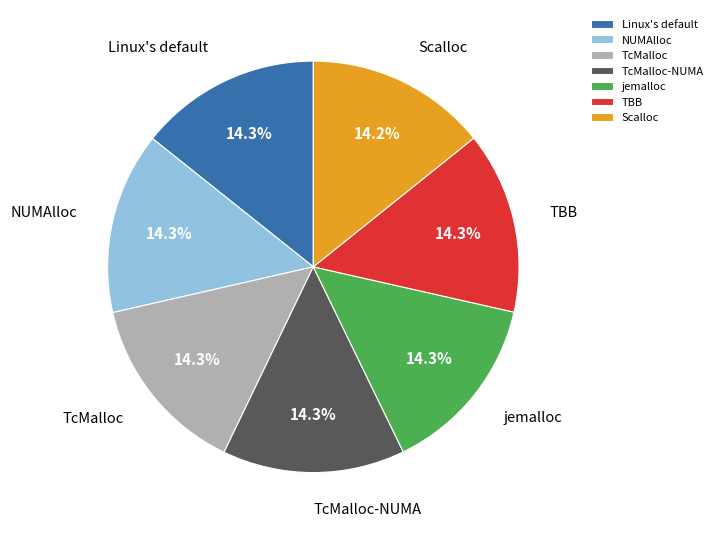

The TcMalloc-NUMA slice represents 14% of the pie. True or false?

True